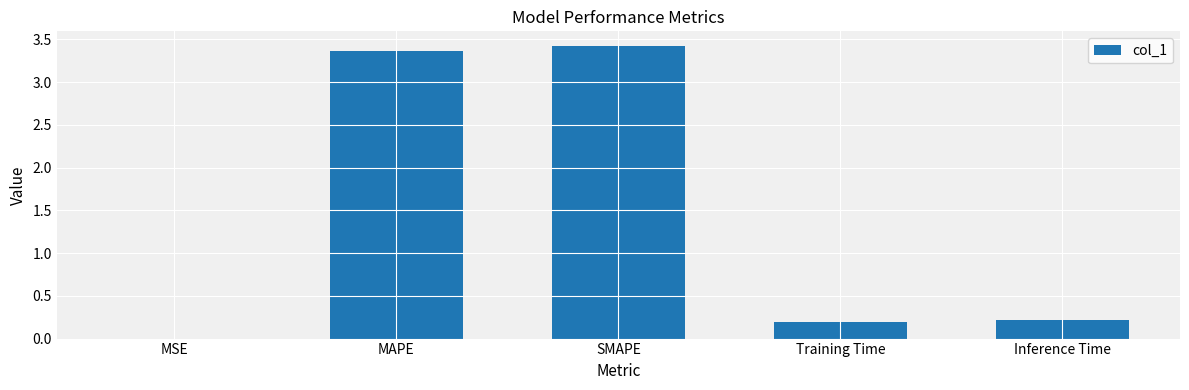

The chart shows a value of 3.4 at SMAPE. True or false?

True